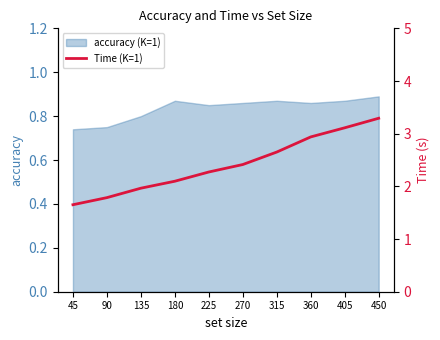

The value of accuracy (K=1) at 45 is 0.4. True or false?

False